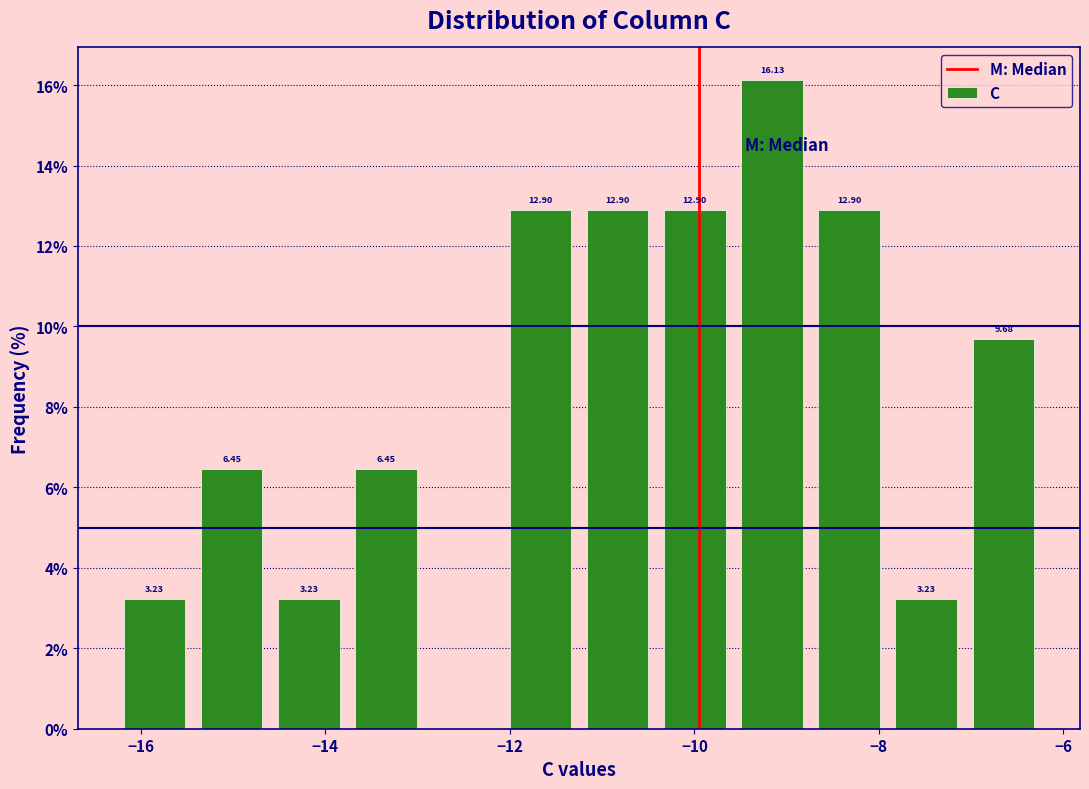

Which range on the x-axis has the tallest bar?

-9.6 to -8.8